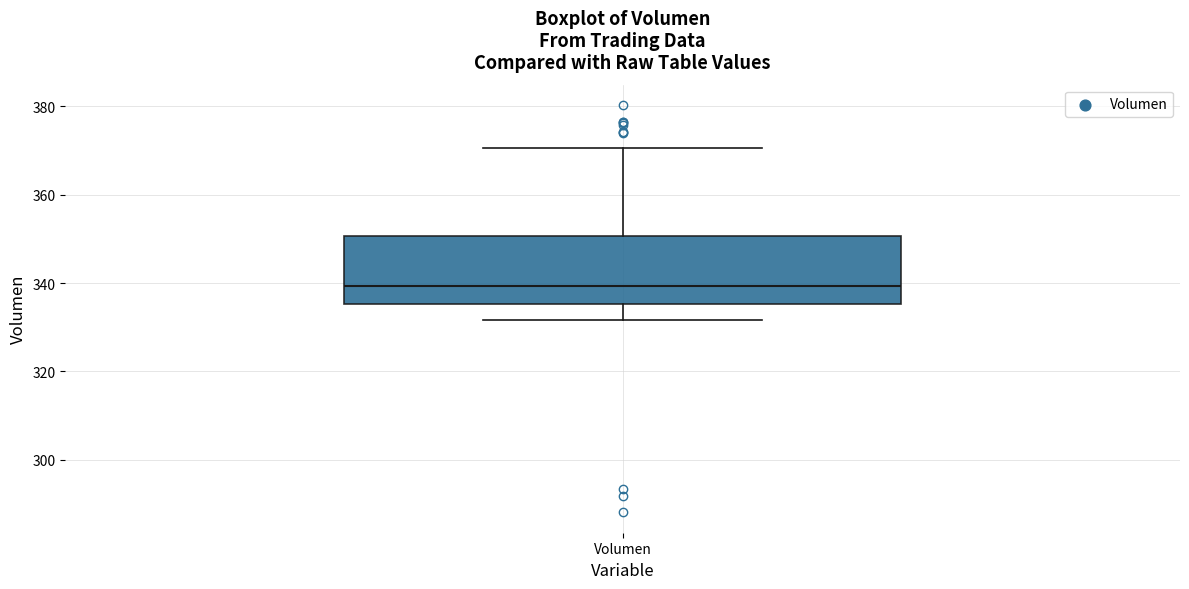

Transcribe this box plot: give where the median line is, the range the box spans, and where the two whiskers end, as read against the y-axis. The values are not printed on the chart, so give them approximately, as read against the axis.

median 340, box 336 to 350, whiskers 332 to 370